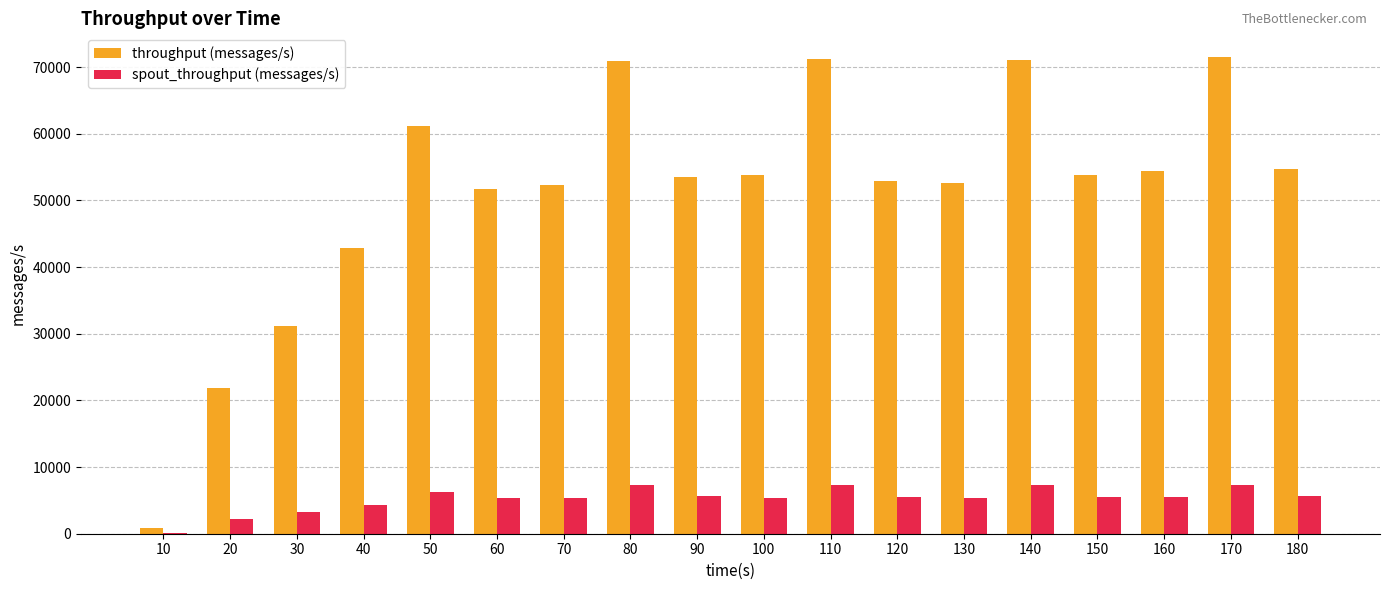

What are all the series names shown in the legend?

throughput (messages/s), spout_throughput (messages/s)